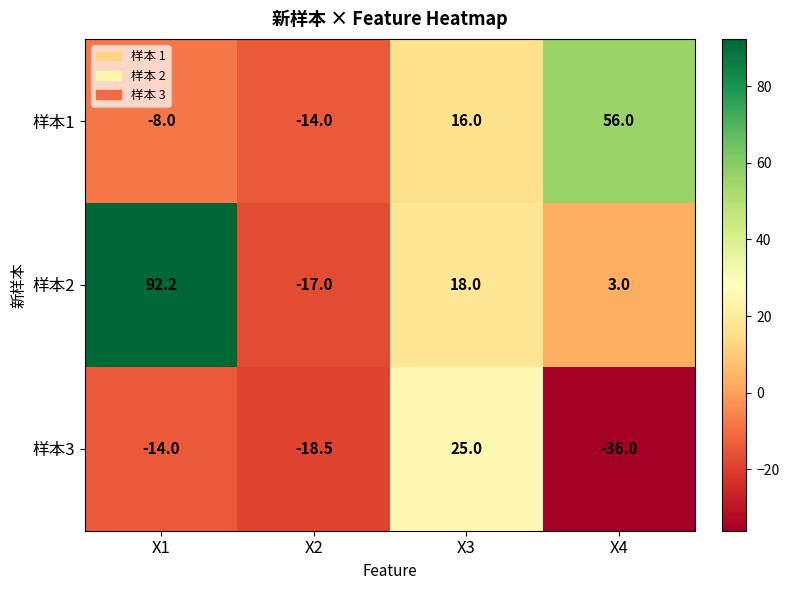

Reading left to right, list all the values displayed in this chart.

样本1: X1=-8.0	X2=-14.0	X3=16.0	X4=56.0
样本2: X1=92.2	X2=-17.0	X3=18.0	X4=3.0
样本3: X1=-14.0	X2=-18.5	X3=25.0	X4=-36.0